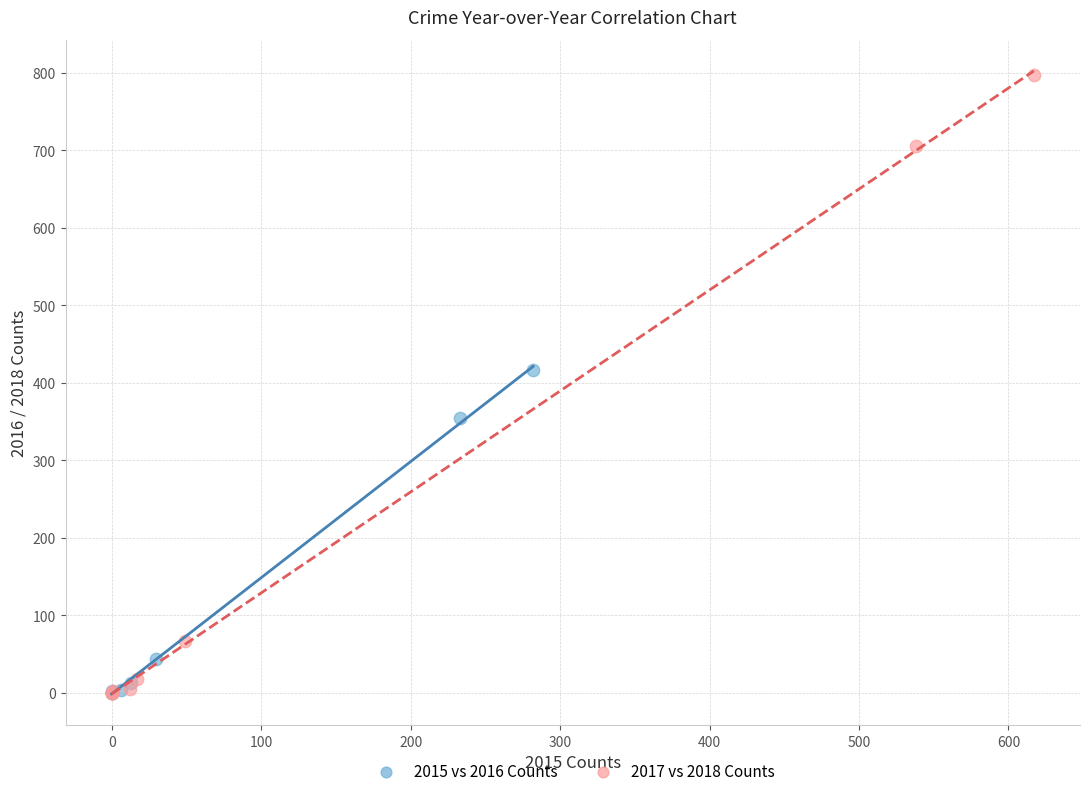

Which series has the widest spread of Y values?

2017 vs 2018 Counts